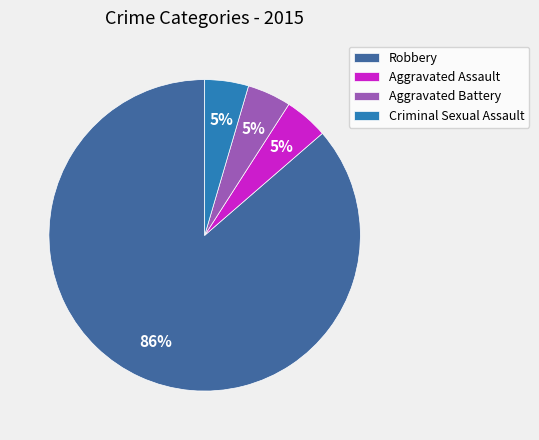

To the nearest percent, what is the average slice percentage?

25%